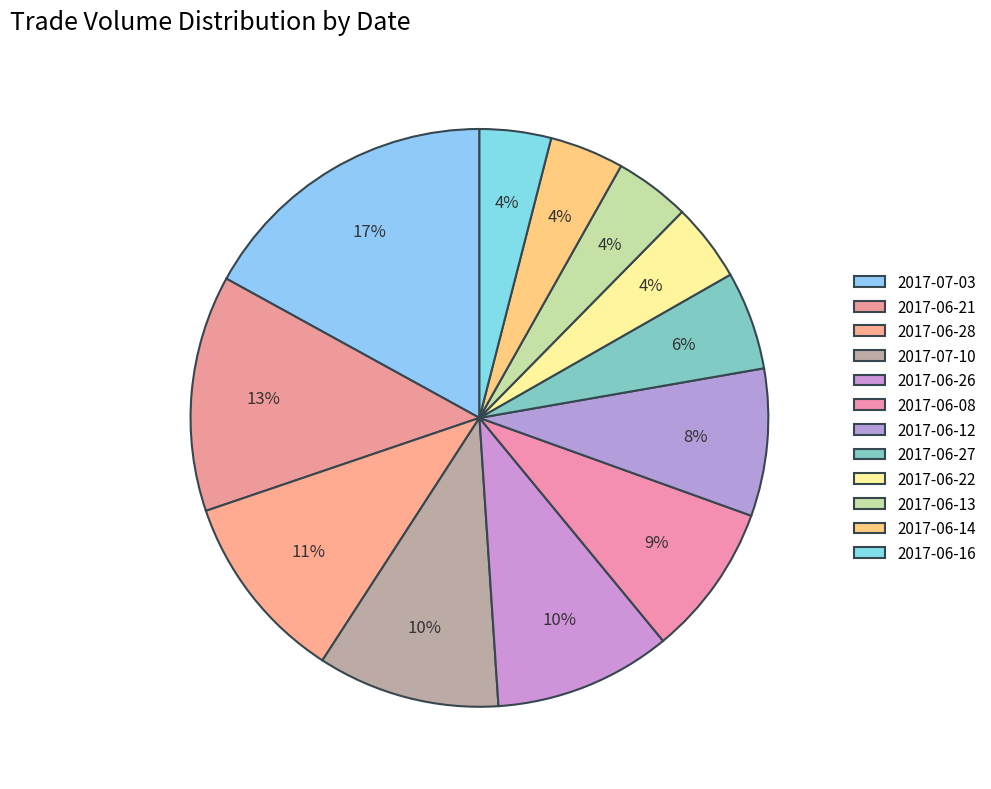

Count the number of slices in the pie.

12